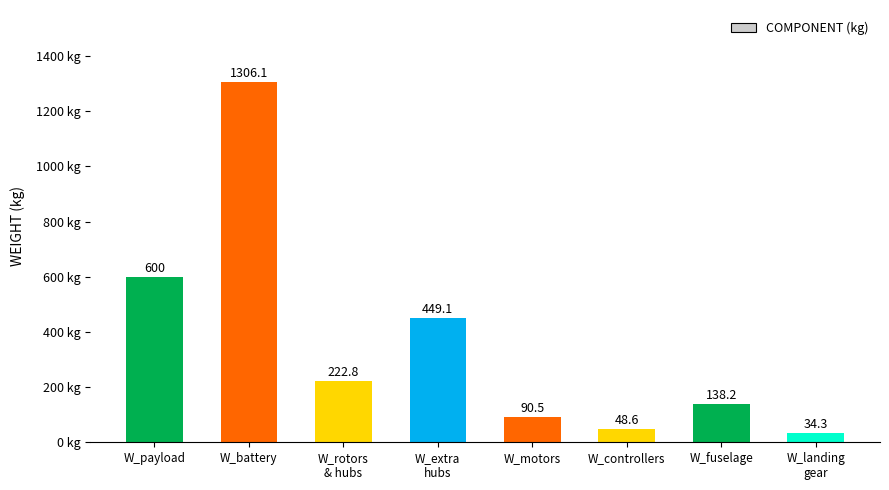

The chart shows a value of 304.6 at W_payload. True or false?

False